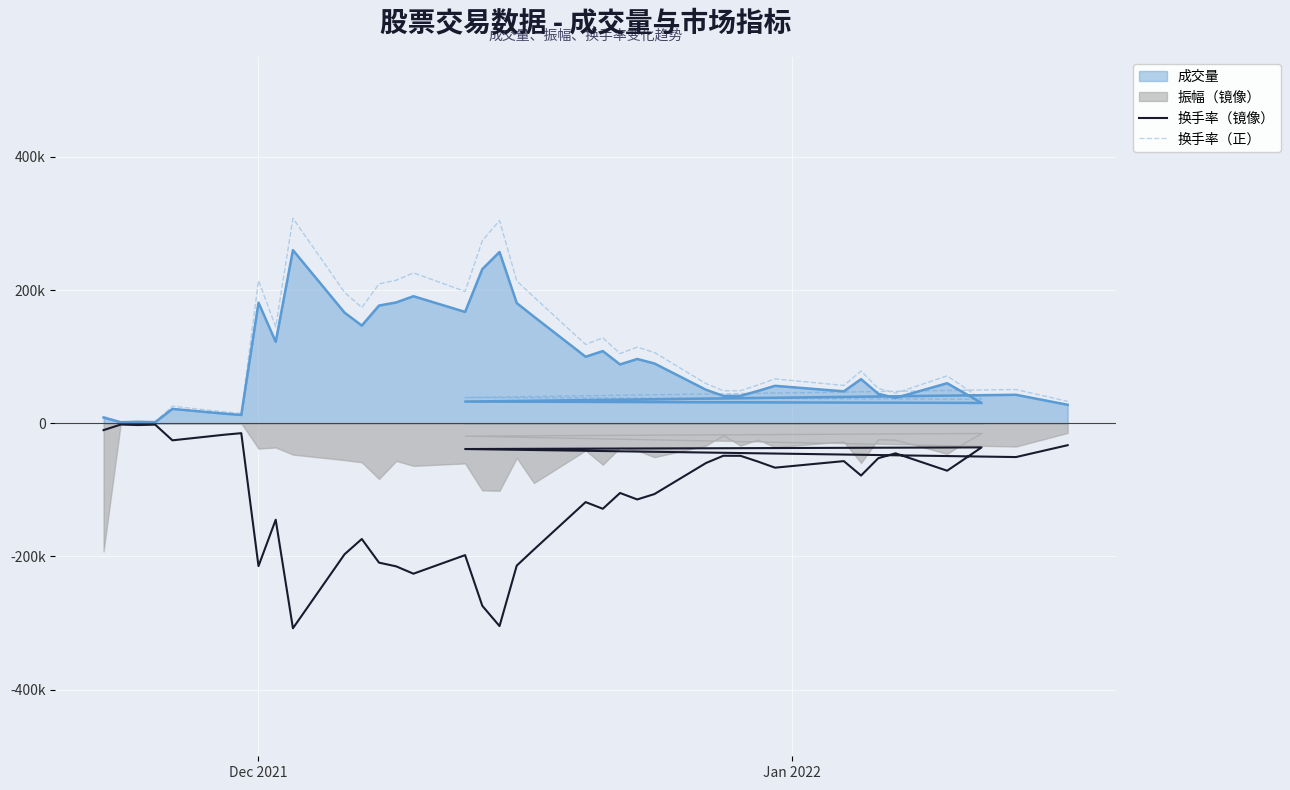

Is the value of 换手率（镜像） at 23 greater than the value of 换手率（正） at 7?

No